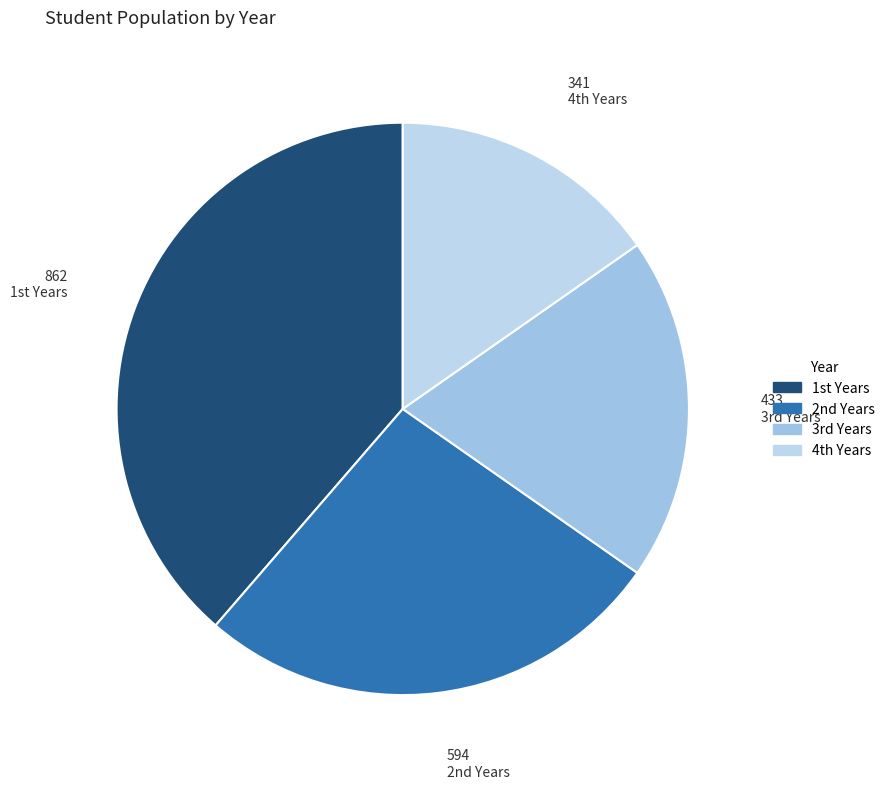

How many segments does this pie chart have?

4